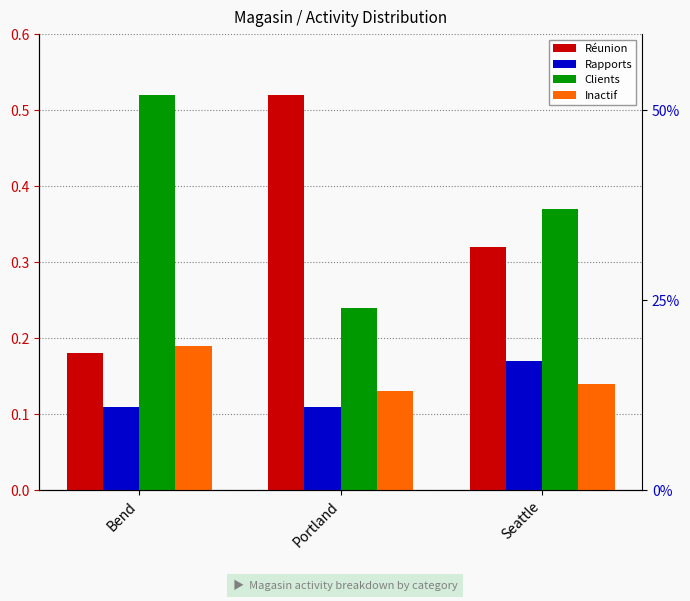

Reading left to right, transcribe all the data shown in this chart.

Réunion: 0.2	0.5	0.3
Rapports: 0.1	0.1	0.2
Clients: 0.5	0.2	0.4
Inactif: 0.2	0.1	0.1